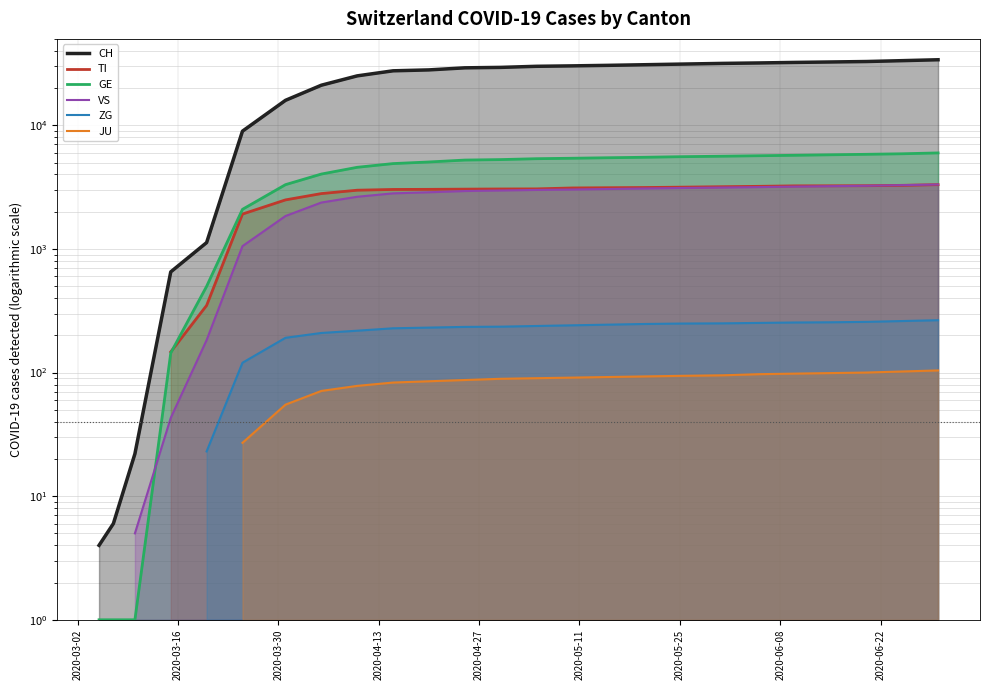

How many categories are shown in the chart?

38